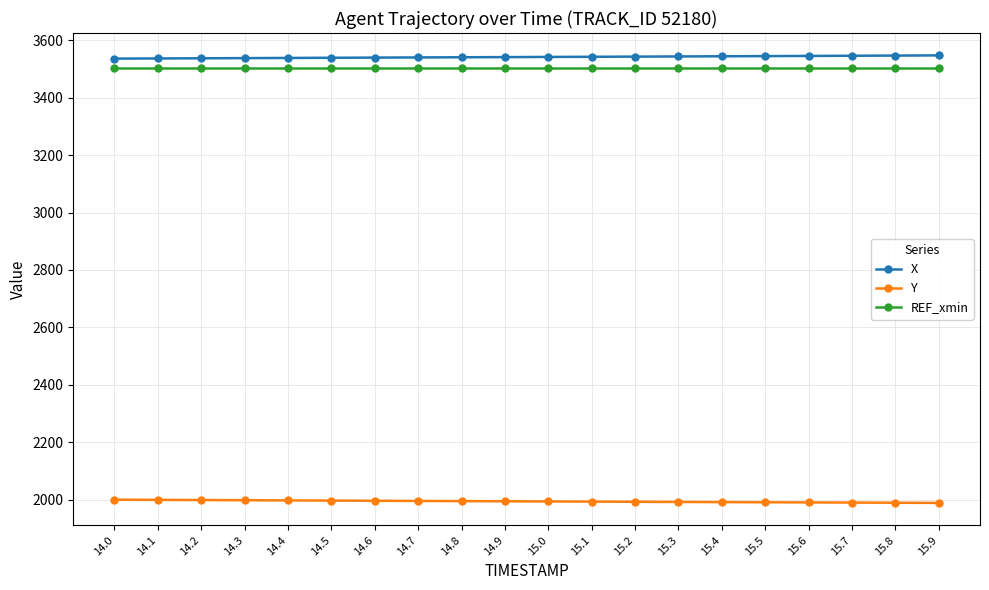

Is it true that Y equals 1117.4 at 14.5?

False